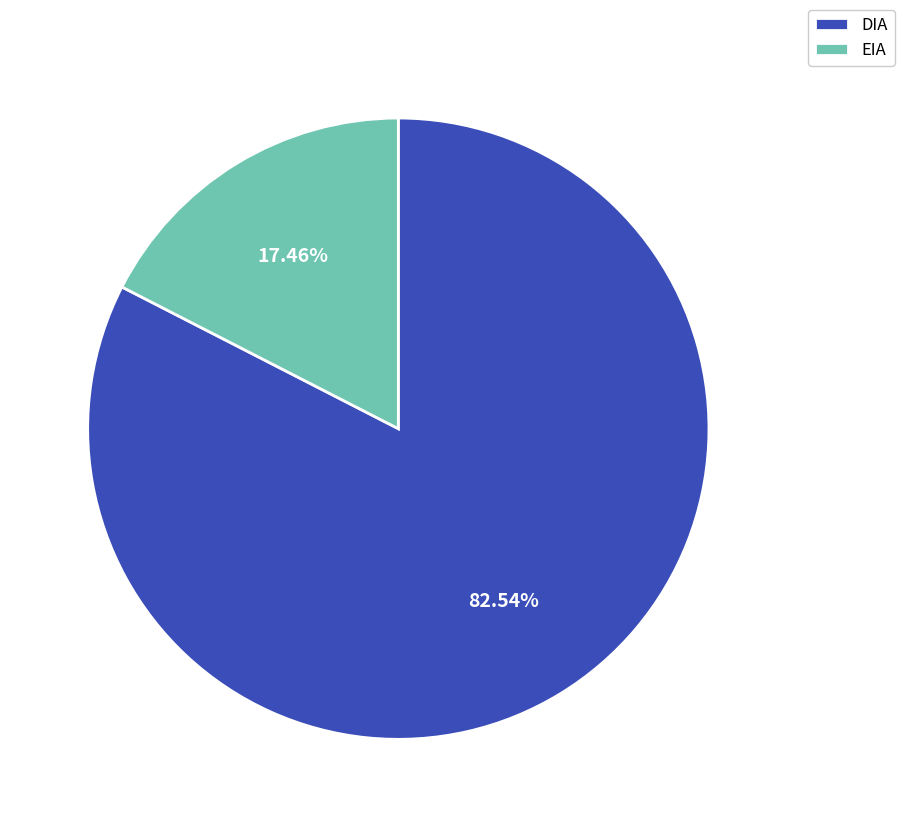

Does EIA account for over 50% of the chart?

No